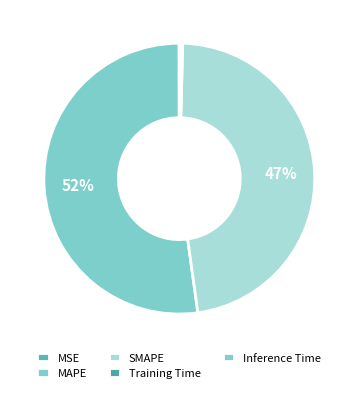

How much of the chart is everything except MAPE?

47.8%